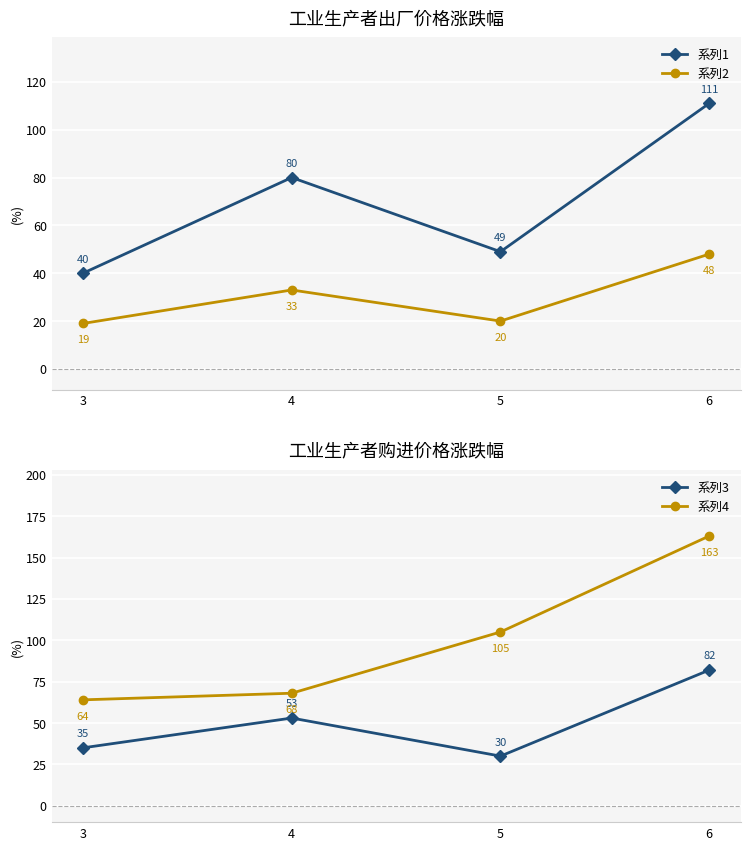

Where does the 系列2 series first go above 33?

6